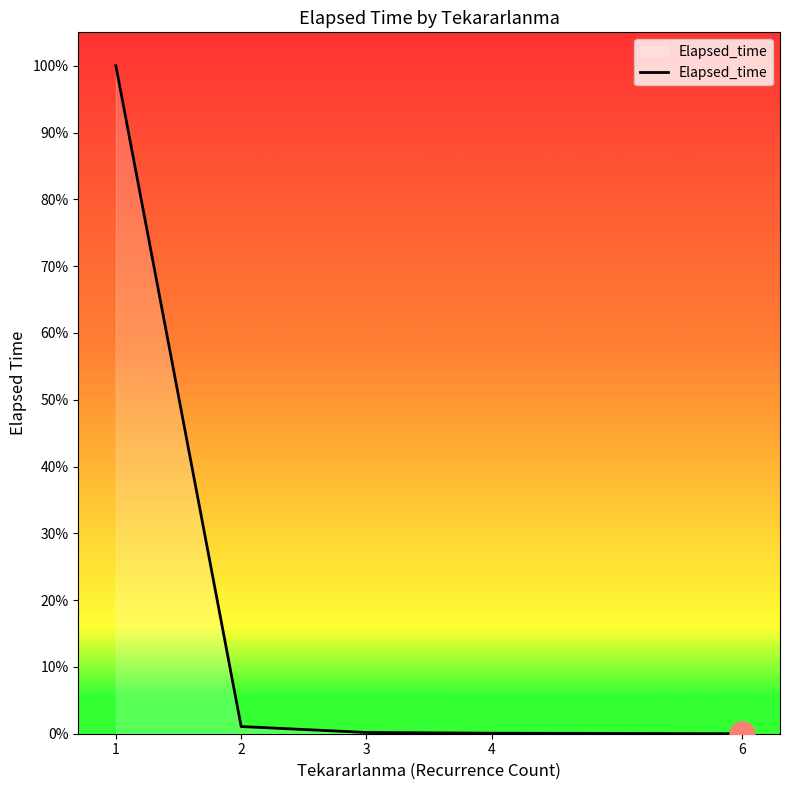

Is this an area chart (filled region under the line)?

Yes